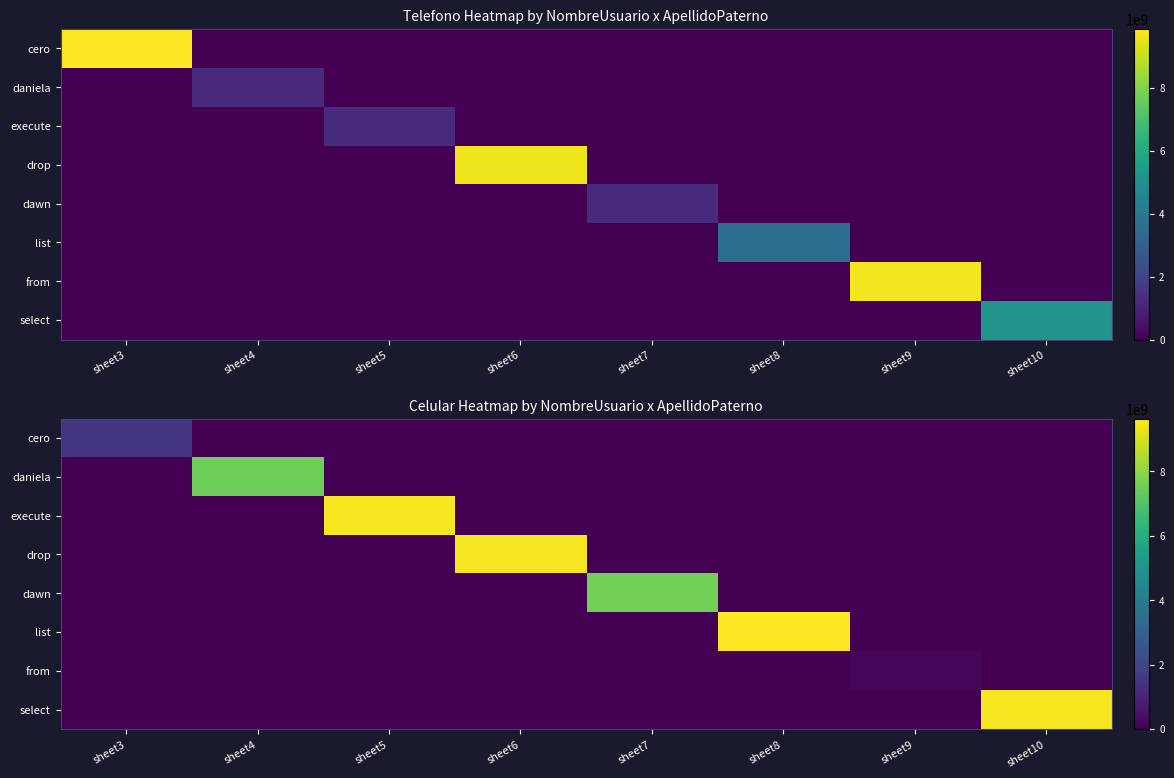

How many data points does each series have?

8